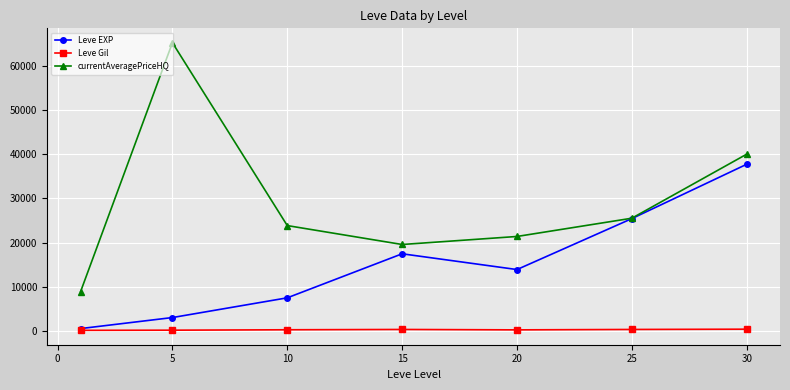

What is the maximum value for Leve EXP?

37715.0